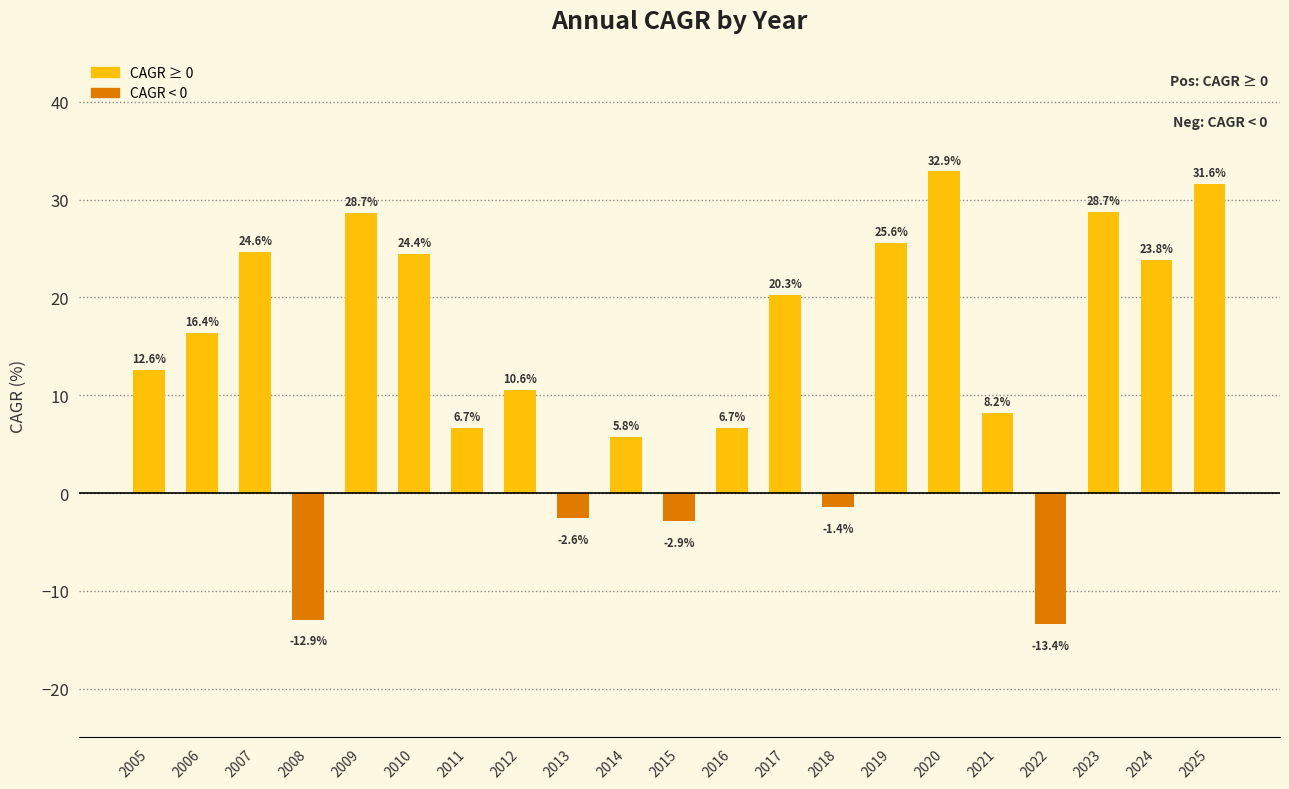

At which label does the data first exceed 12?

2005